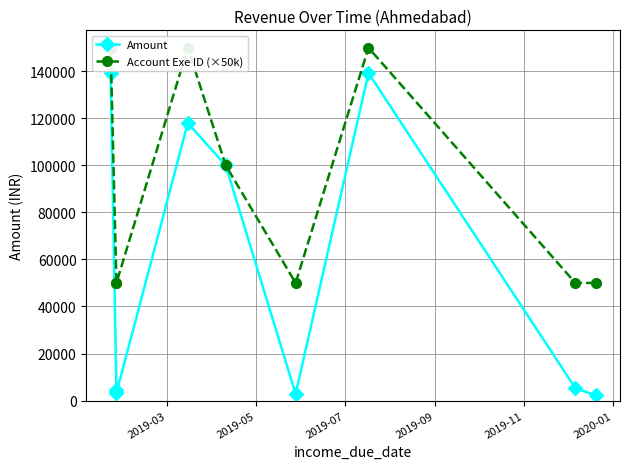

How many series are shown in this chart?

2